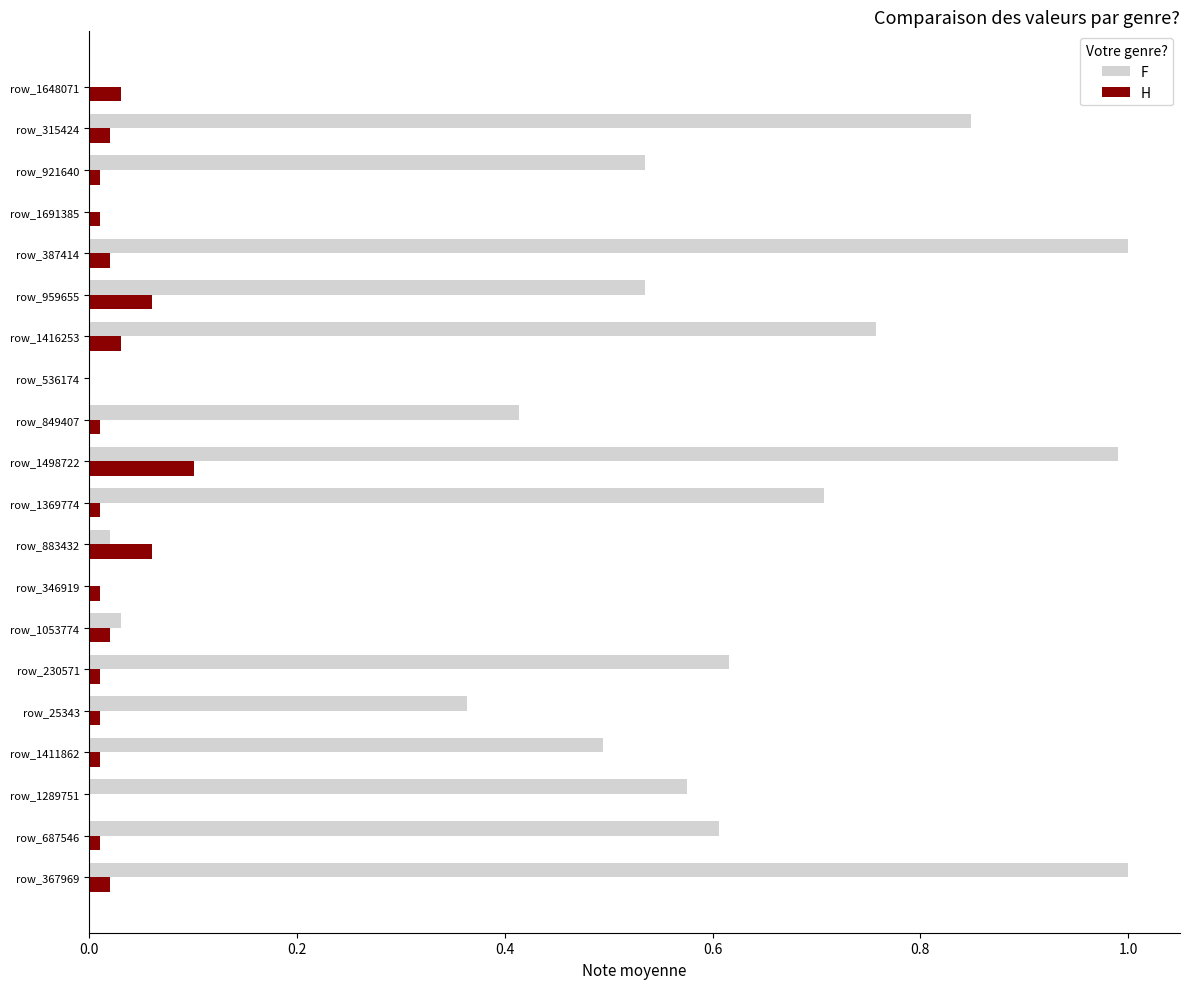

What is the maximum value for F?

1.0